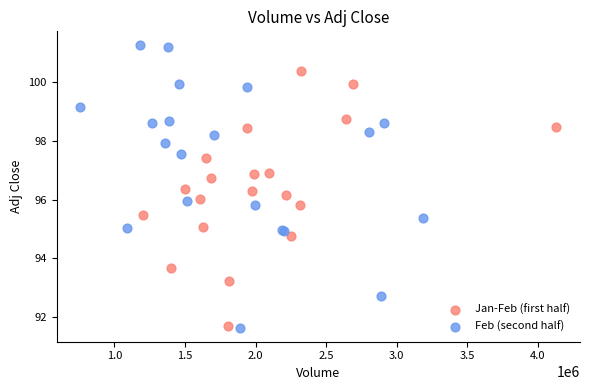

Which series reaches the maximum Y coordinate?

Feb (second half)